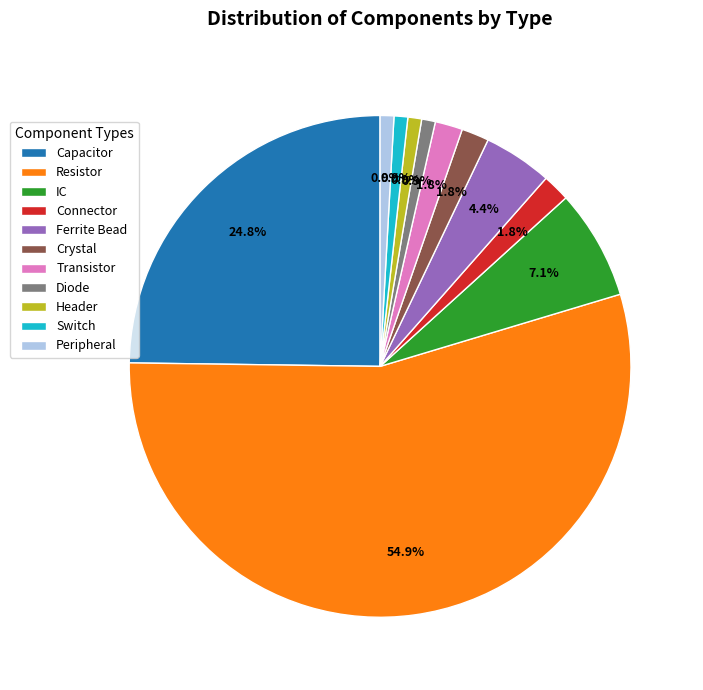

Which slice is the largest?

Resistor